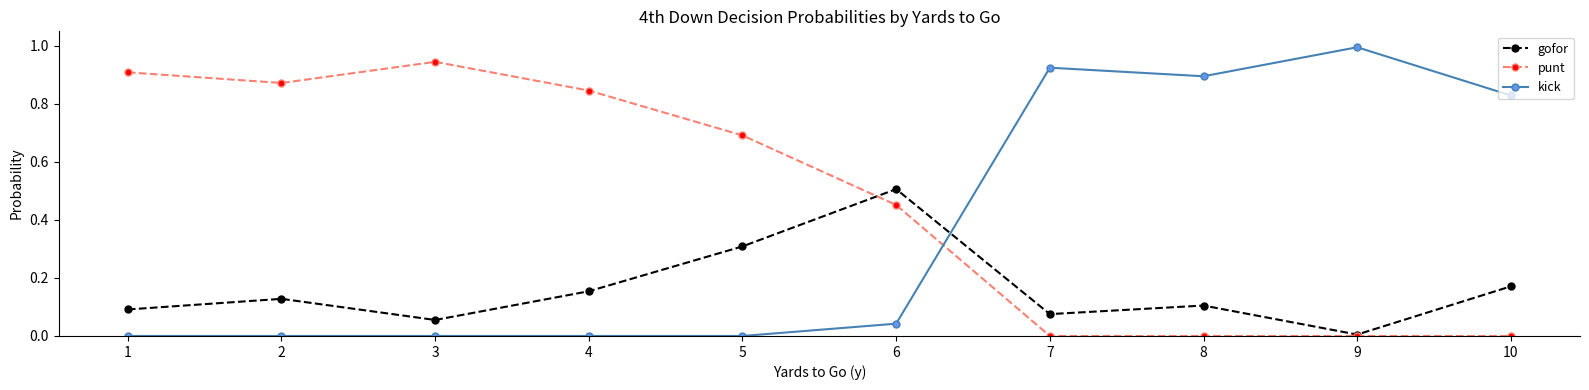

Rank the series by their maximum value, from lowest to highest.

gofor, punt, kick